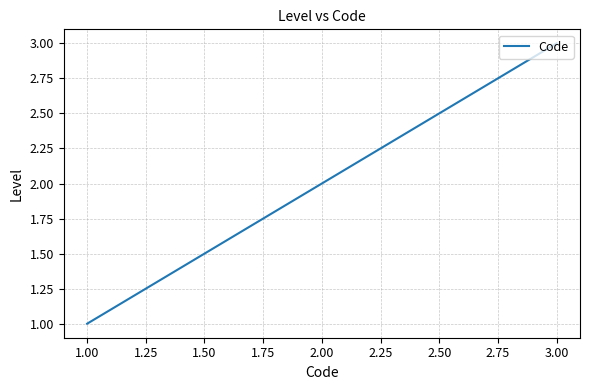

What is the change in value from 1.00 to 3.00?

+2